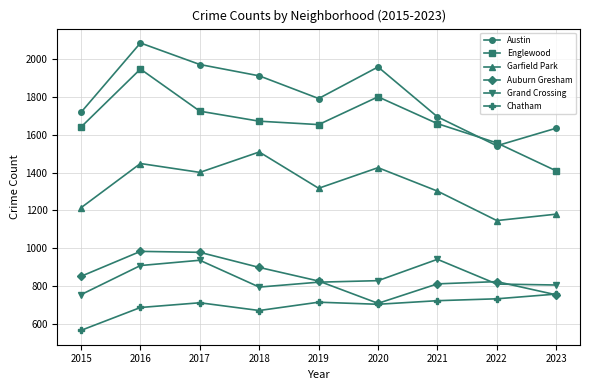

Which series has the largest total across all categories?

Austin